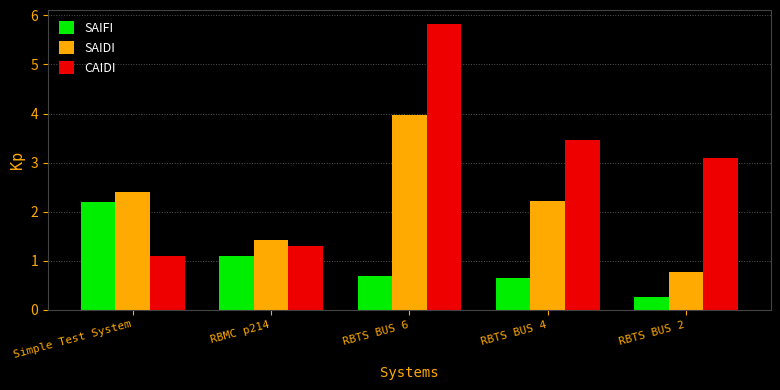

What position from the right is RBTS BUS 4?

2